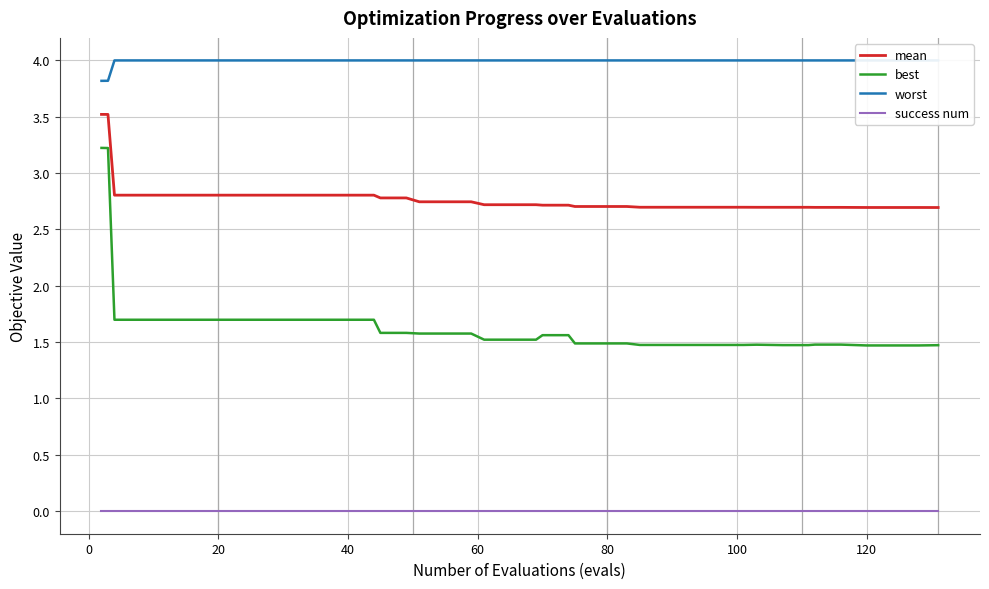

What is the average value of the worst series?

4.0